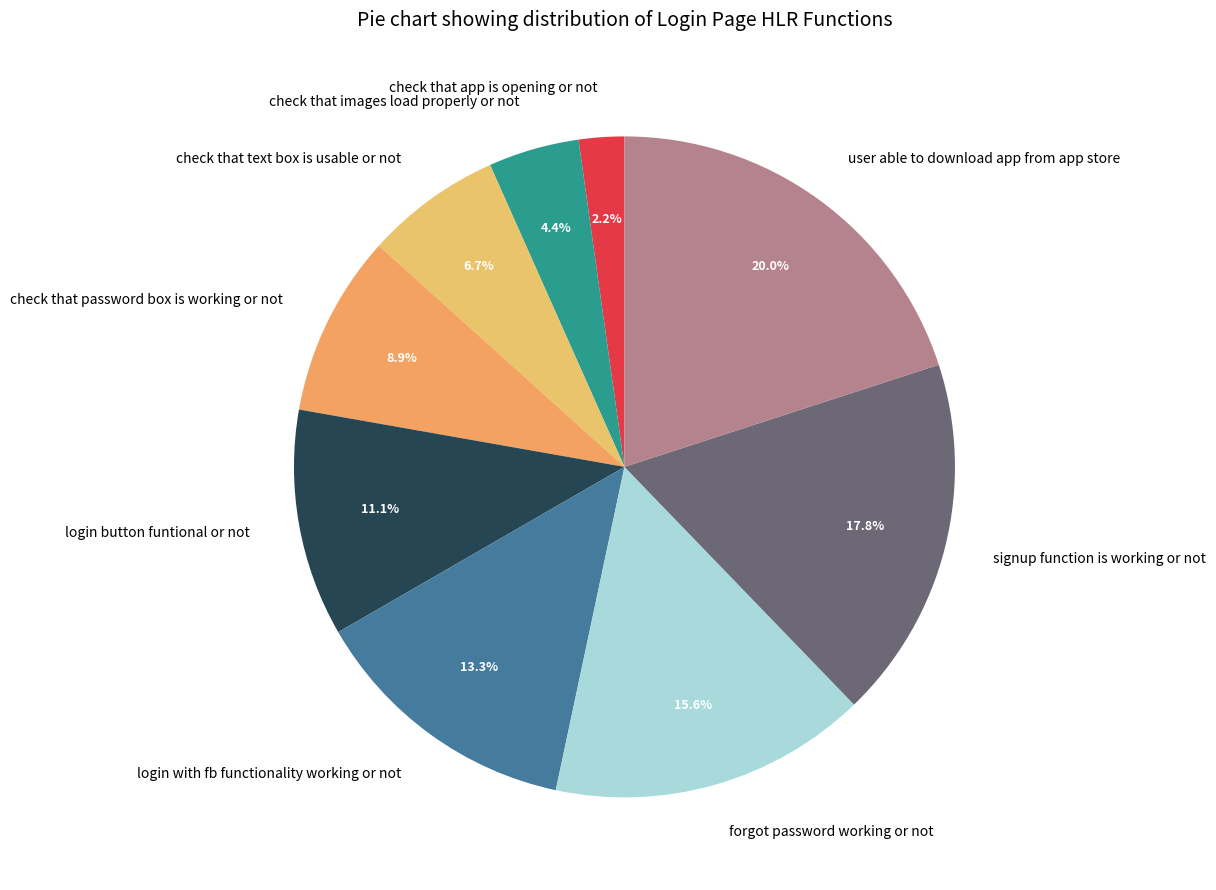

To the nearest percent, what portion does check that images load properly or not represent?

4%